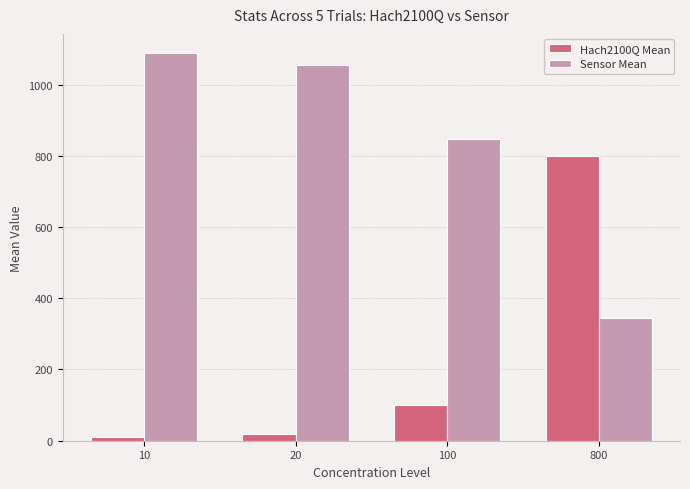

Which series has the largest total across all categories?

Sensor Mean